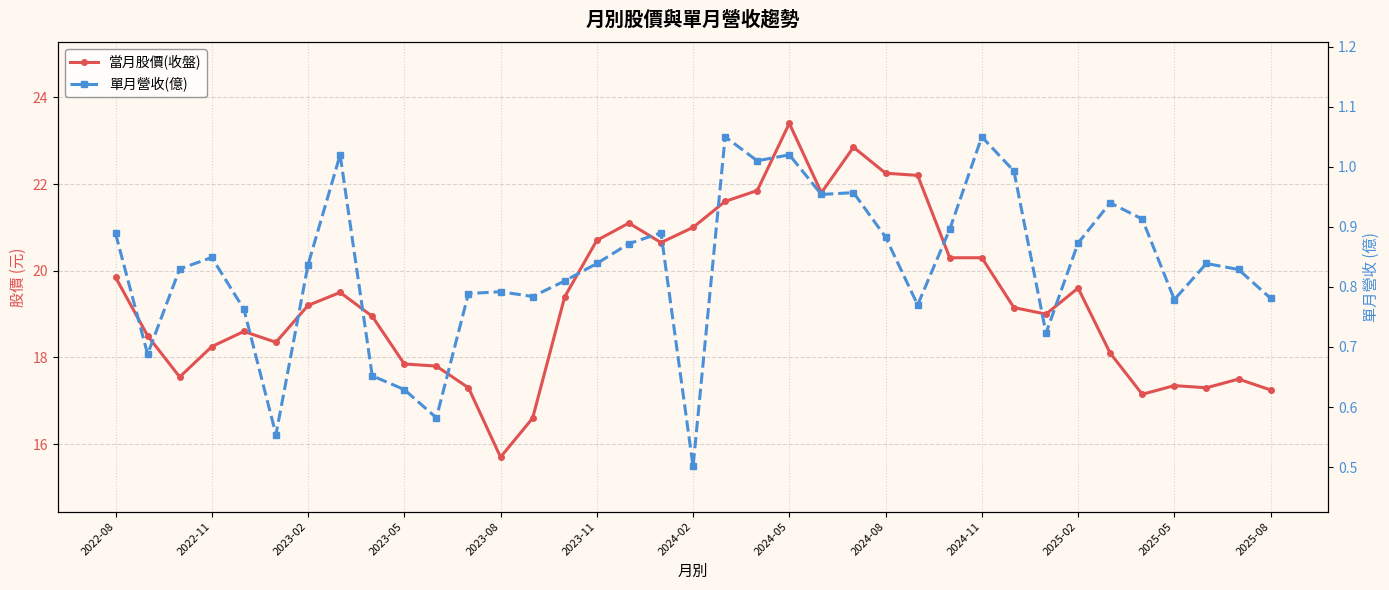

Is the value of 當月股價(收盤) at 2023-02 greater than the value of 單月營收(億) at 19?

Yes